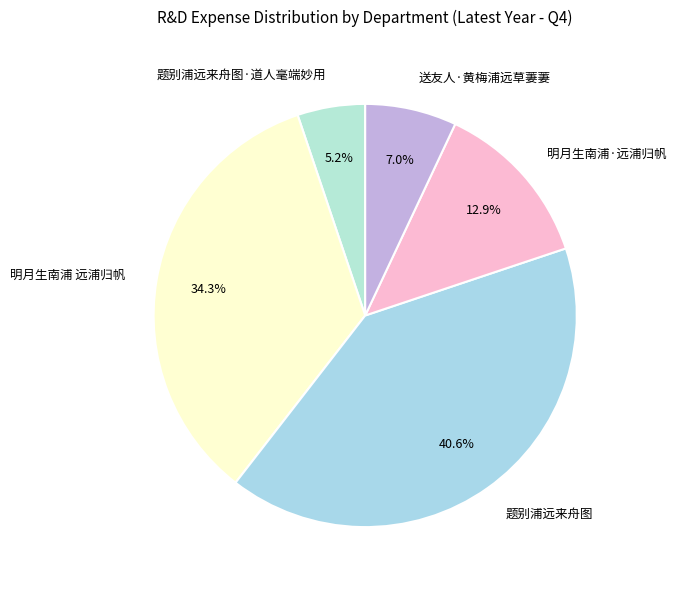

Approximately how many times larger is the value at 明月生南浦·远浦归帆 compared to 题别浦远来舟图·道人毫端妙用?

2.5